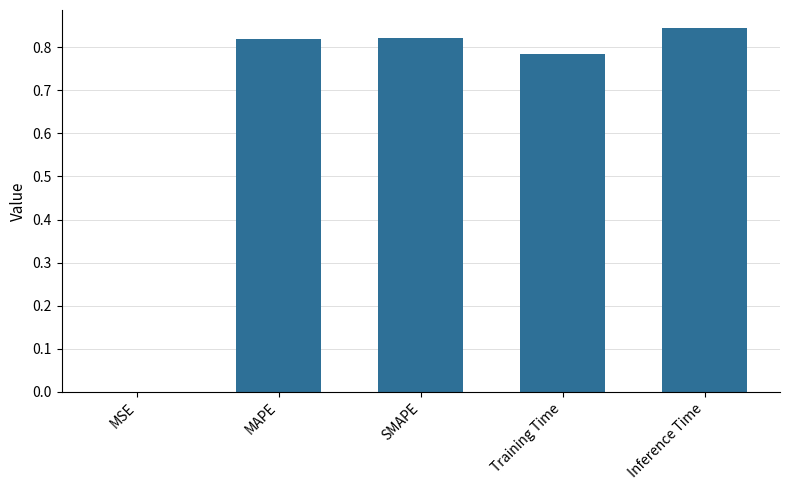

True or false: the data shows 1.3 at Training Time.

False